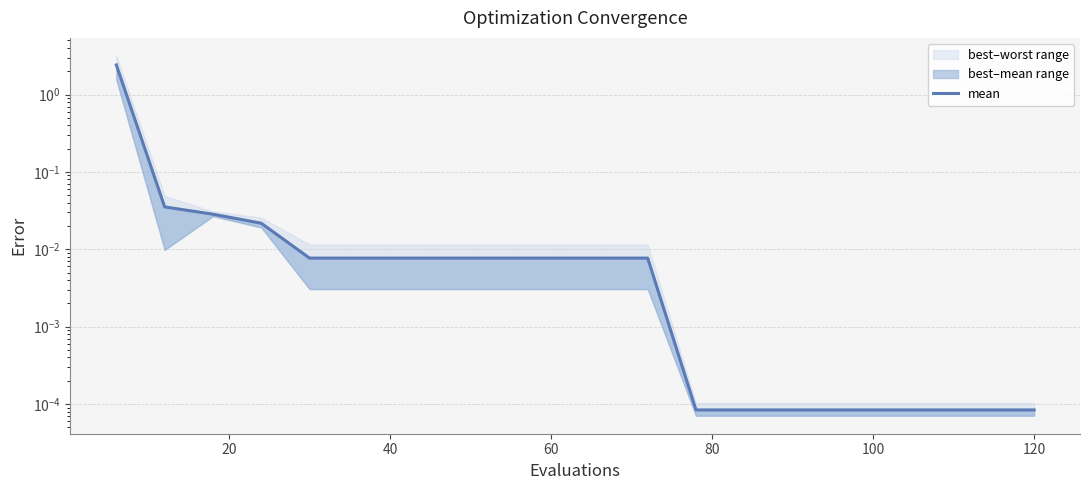

The value at 80 is 0.0. True or false?

True